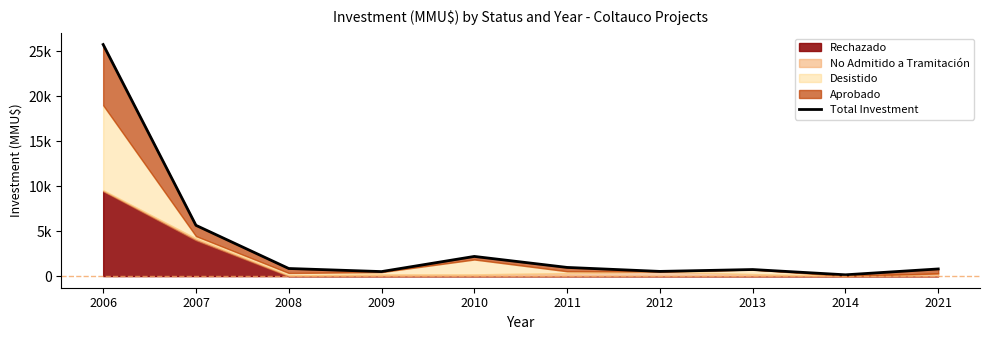

Reading left to right, what are all the values shown in this chart?

25750	5650	850	507	2192	969	527	735	148	800